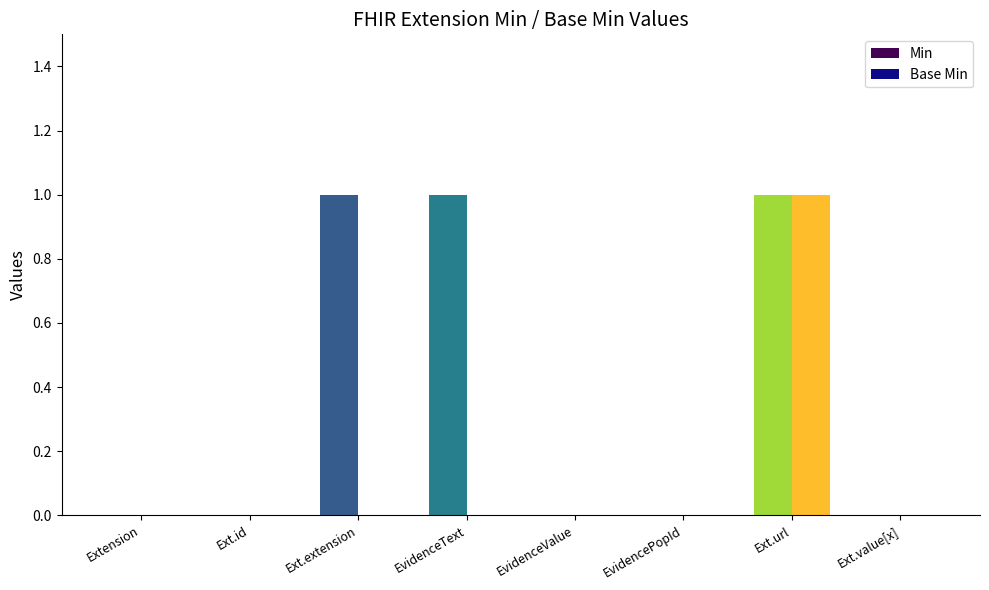

How many groups of bars are there?

8